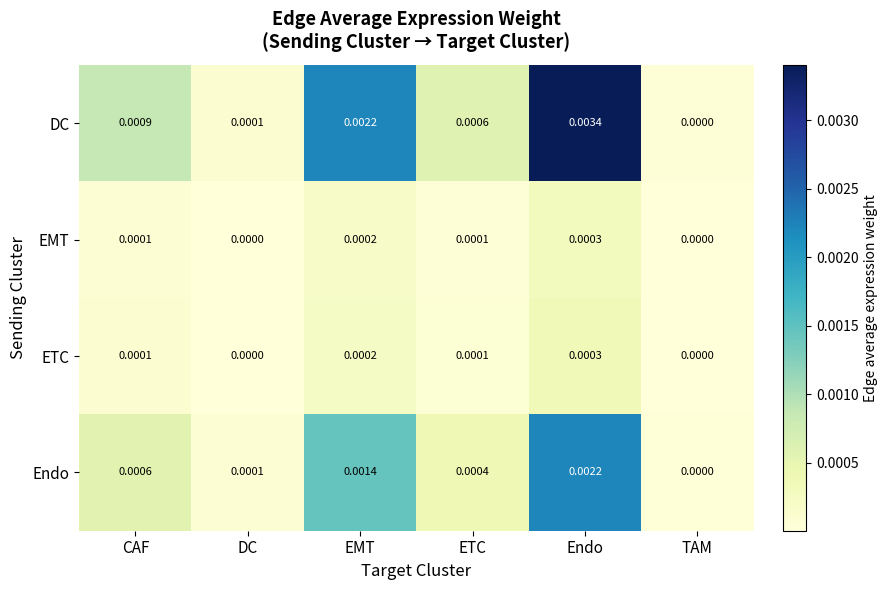

List the labels in order of DC value, smallest first.

TAM, DC, ETC, CAF, EMT, Endo